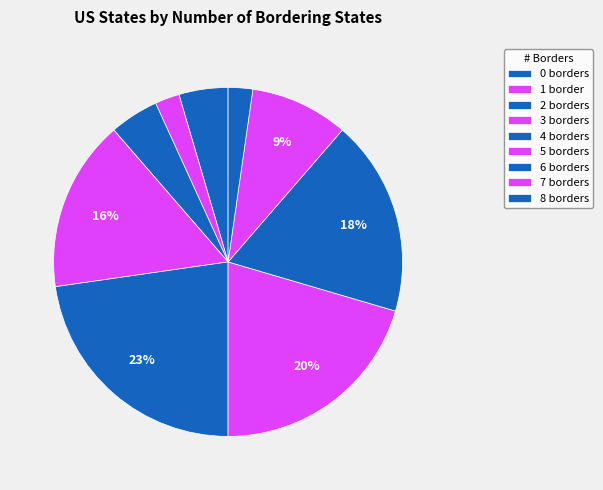

Which category has the biggest portion of the pie?

4